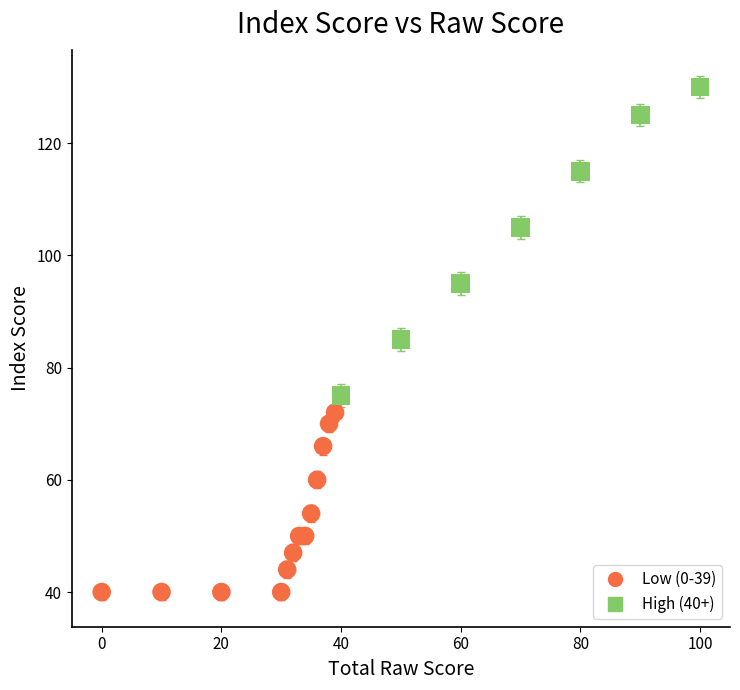

Which series reaches the minimum Y coordinate?

Low (0-39)